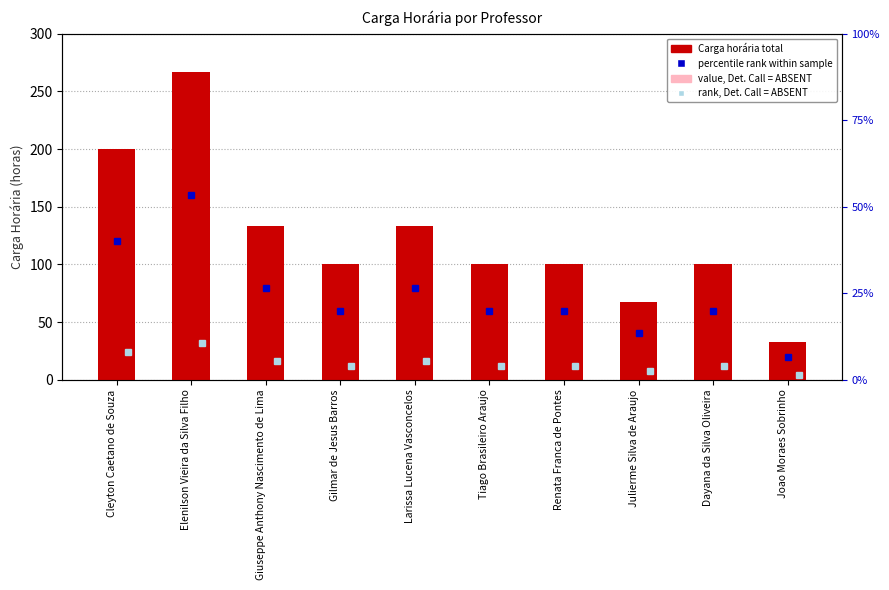

The chart shows a value of 32 at Tiago Brasileiro Araujo. True or false?

False